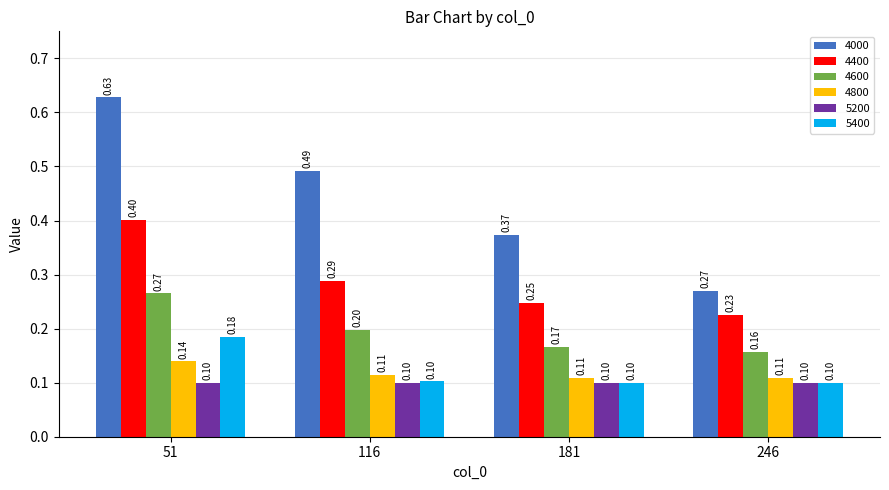

Which series has the largest range (max minus min)?

4000